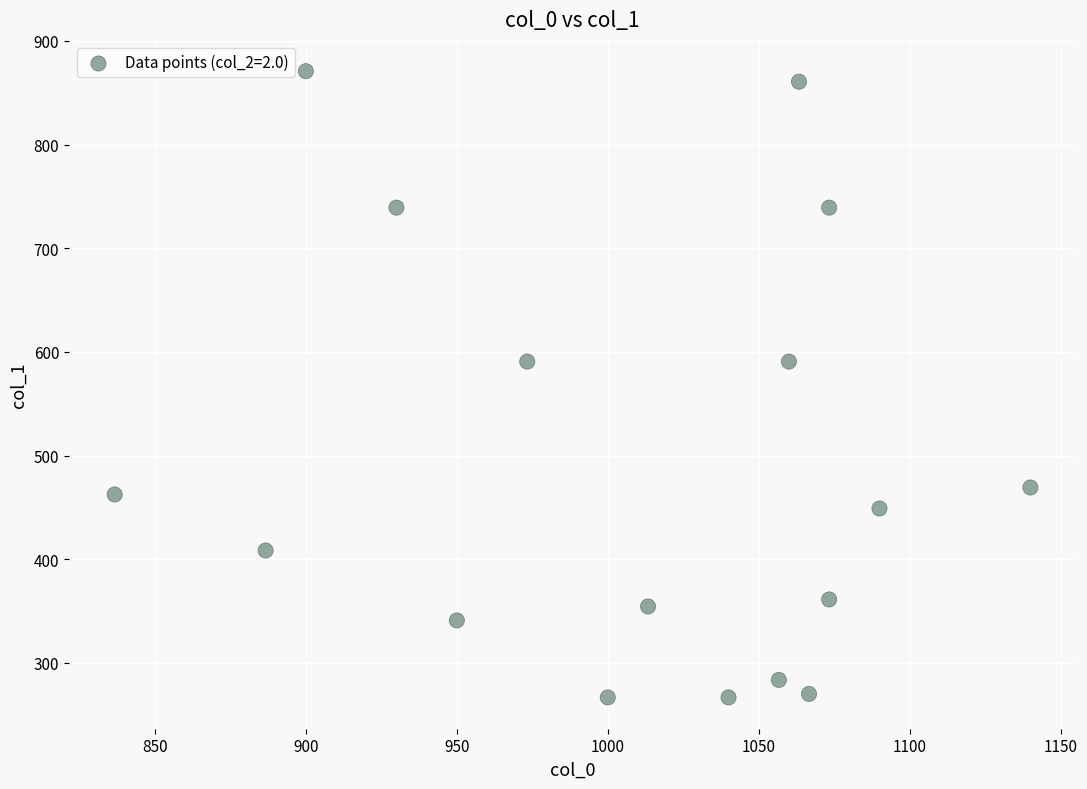

What is the range of X values (max minus min)?

303.3